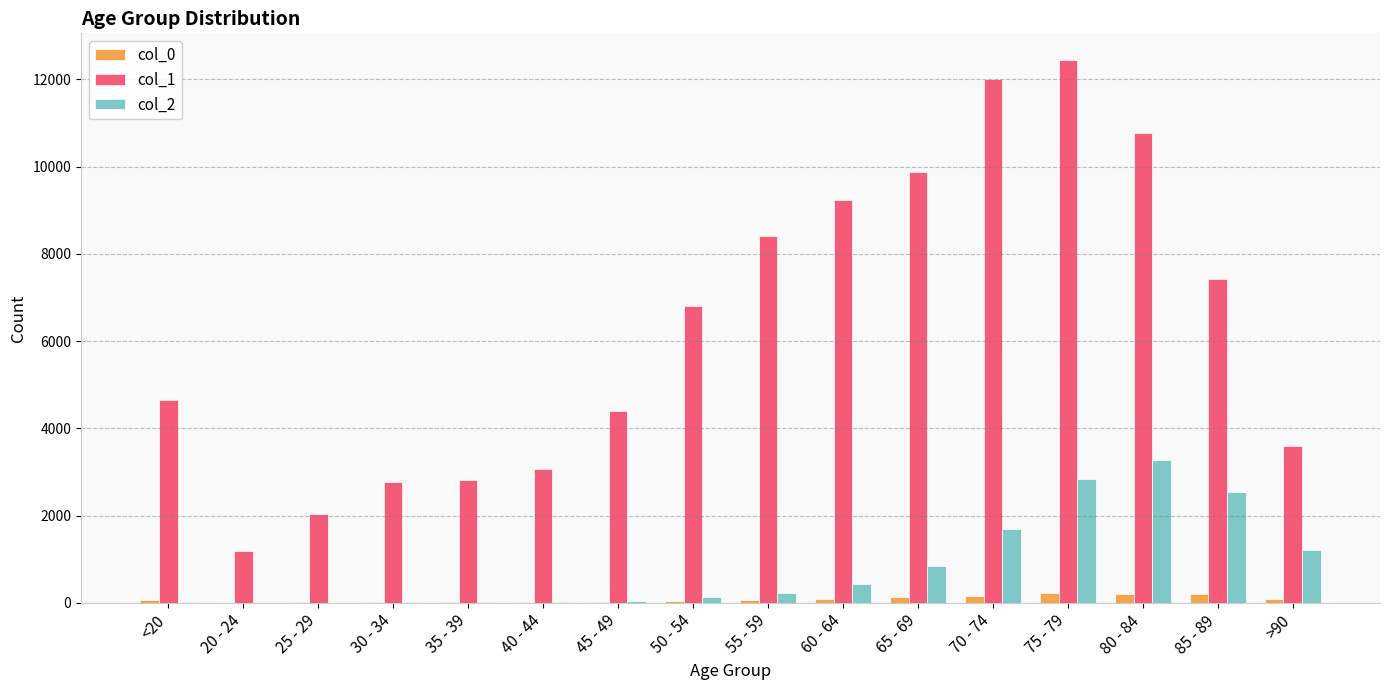

Is the value of col_0 at >90 greater than the value of col_2 at 60 - 64?

No